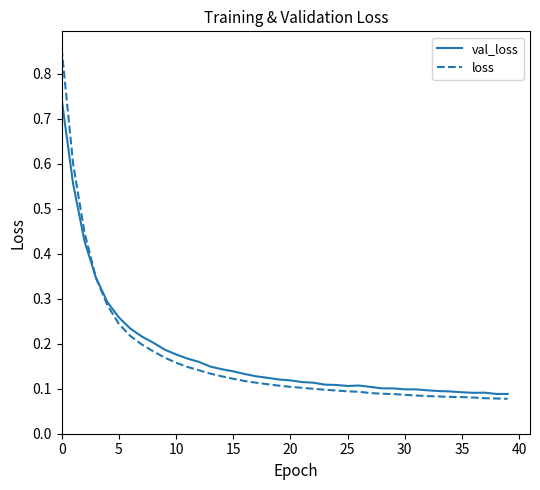

Which series has the largest range (max minus min)?

loss